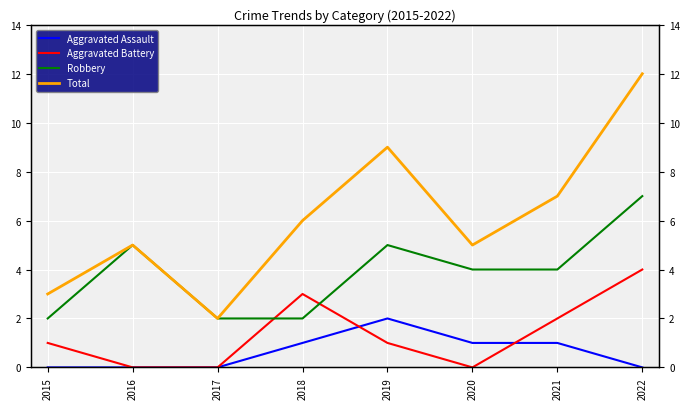

What is the difference between the Aggravated Battery values at 2016 and 2021?

2